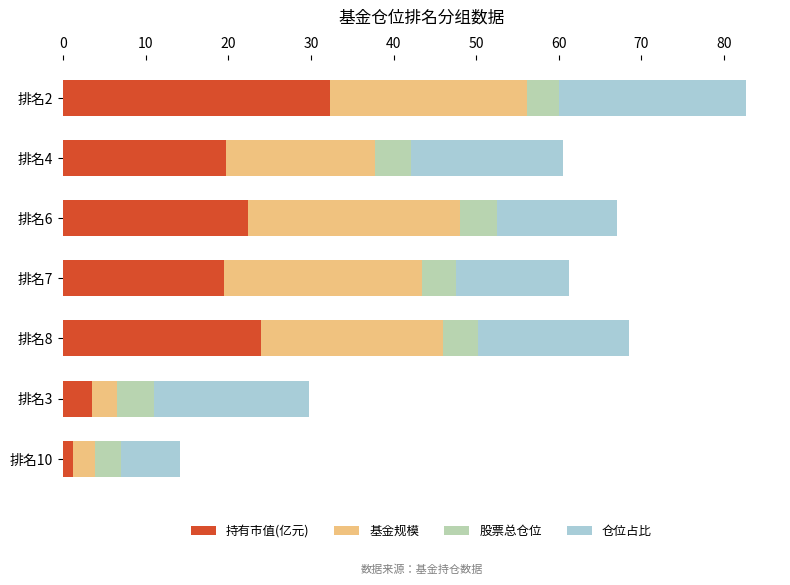

What is the total value across all series at 排名6?

67.1